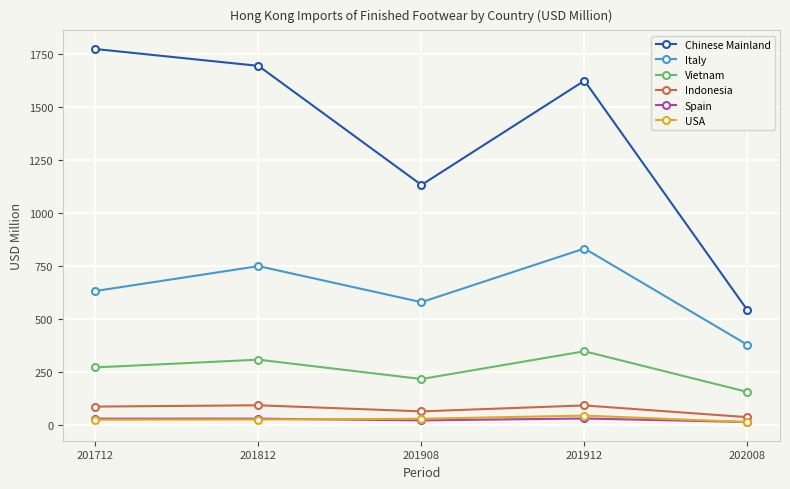

How many data points in Spain are above 29?

3